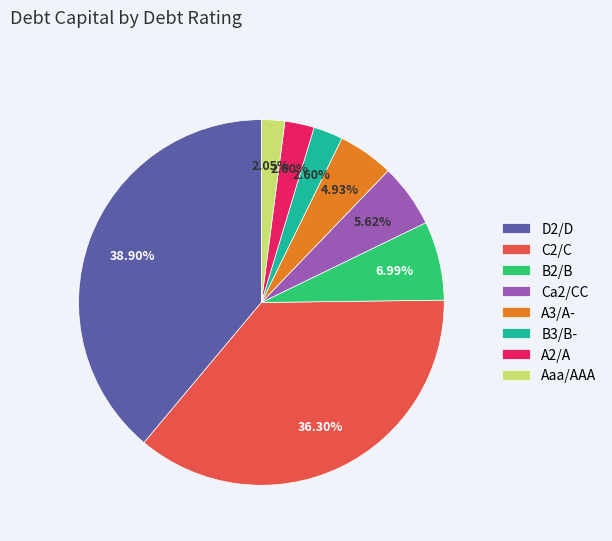

Is there a majority slice in this chart?

No